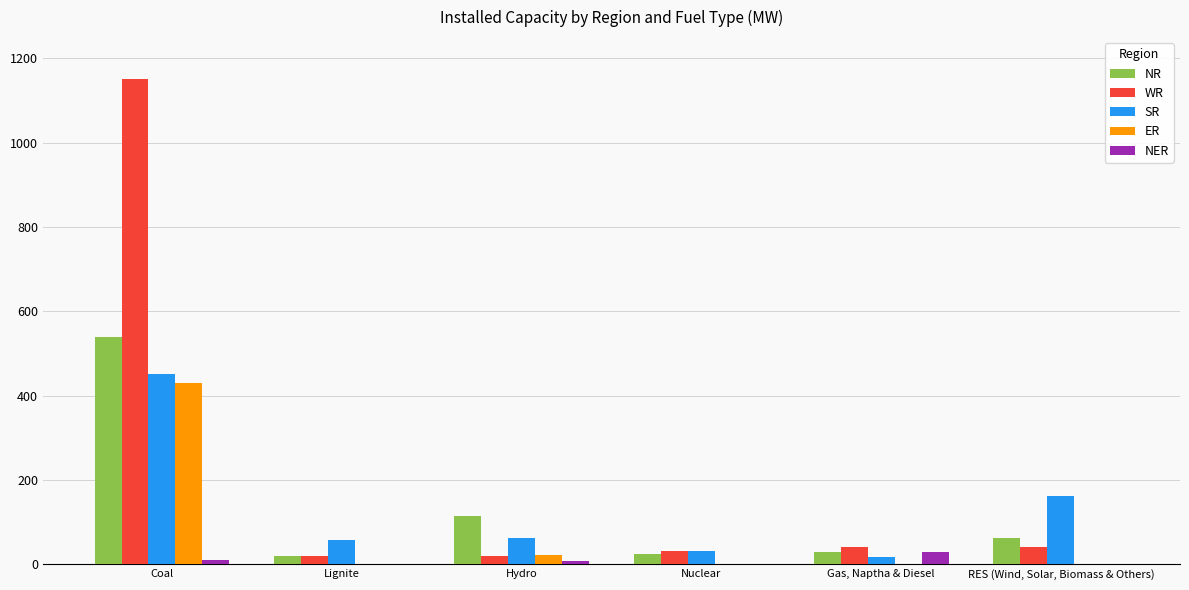

Which series has the largest total across all categories?

WR